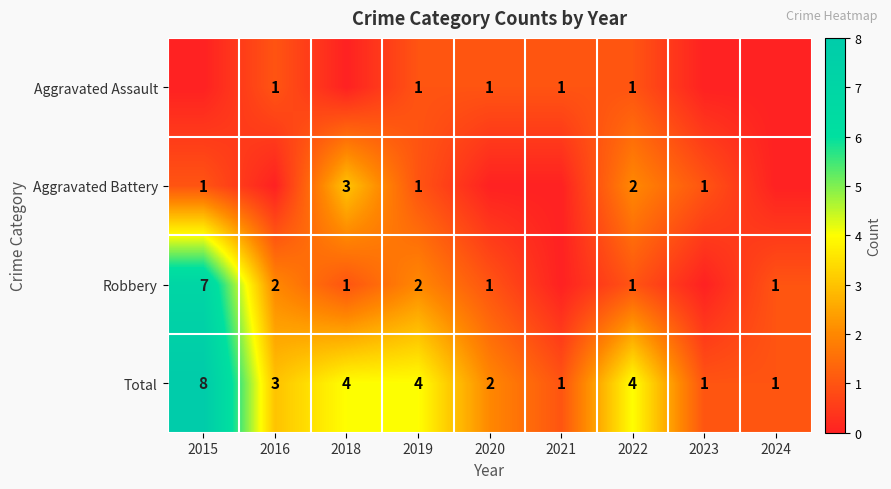

Where does the Total series first go above 3?

2015